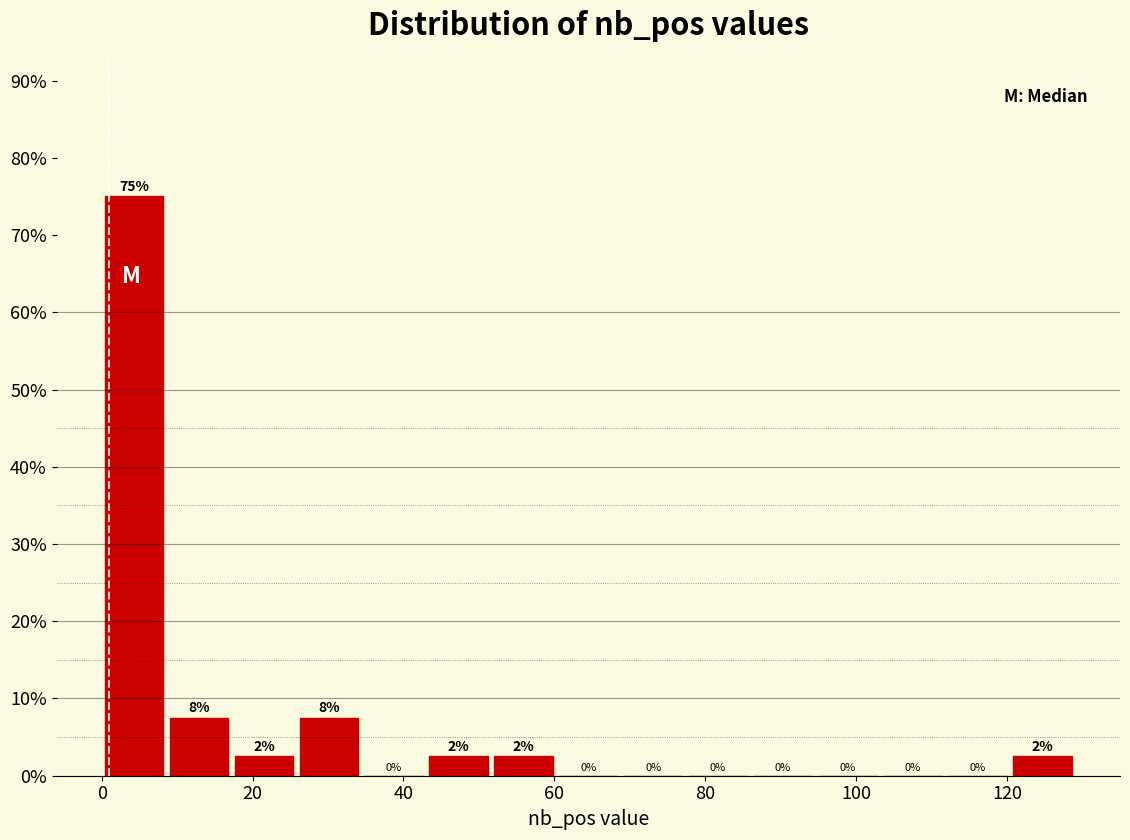

Over which range of the x-axis is the bar tallest?

0.0 to 8.6